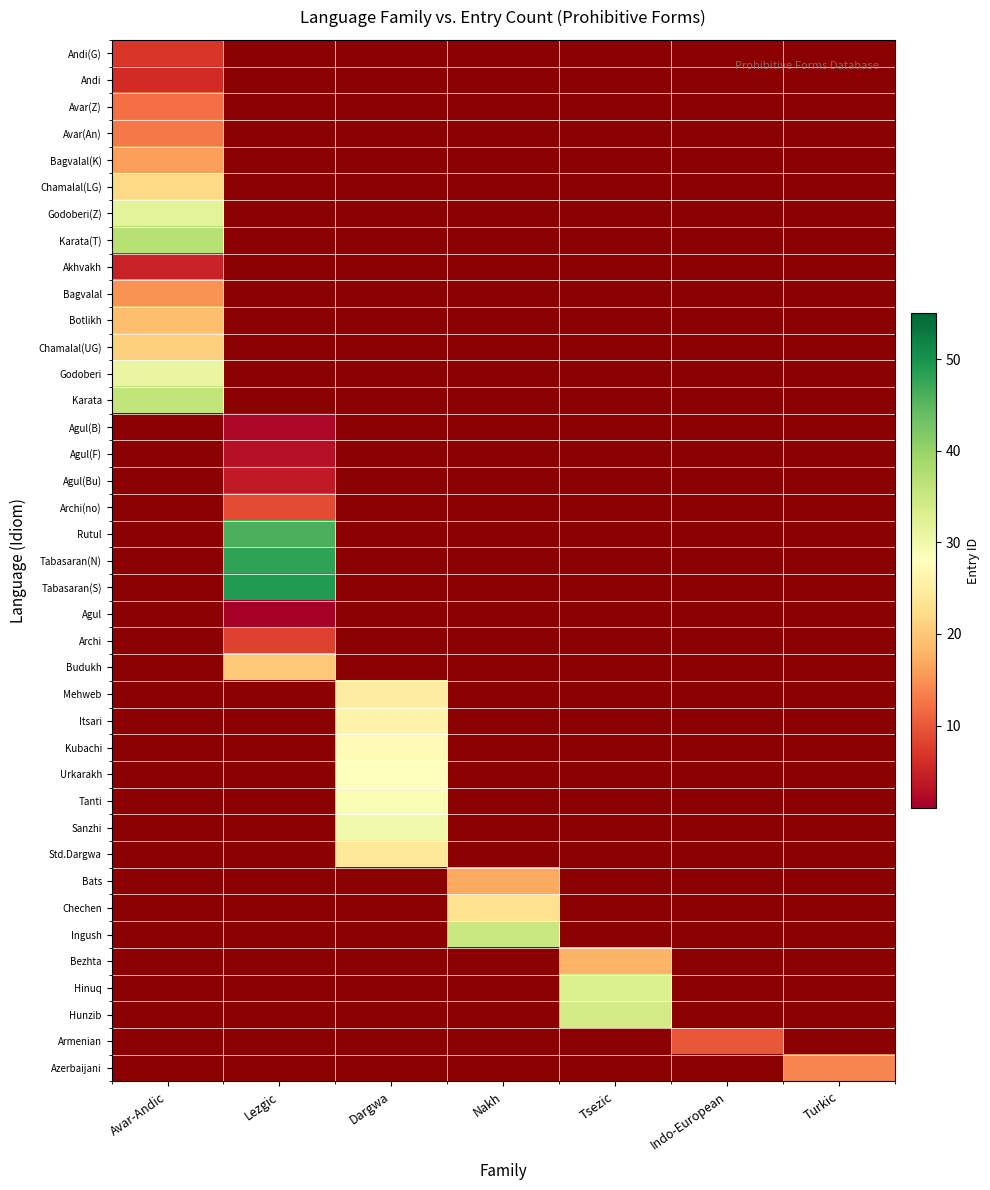

Reading left to right, list all the values displayed in this chart.

Andi(G): Avar-Andic=7	Lezgic=0	Dargwa=0	Nakh=0	Tsezic=0	Indo-European=0	Turkic=0
Andi: Avar-Andic=6	Lezgic=0	Dargwa=0	Nakh=0	Tsezic=0	Indo-European=0	Turkic=0
Avar(Z): Avar-Andic=12	Lezgic=0	Dargwa=0	Nakh=0	Tsezic=0	Indo-European=0	Turkic=0
Avar(An): Avar-Andic=13	Lezgic=0	Dargwa=0	Nakh=0	Tsezic=0	Indo-European=0	Turkic=0
Bagvalal(K): Avar-Andic=16	Lezgic=0	Dargwa=0	Nakh=0	Tsezic=0	Indo-European=0	Turkic=0
Chamalal(LG): Avar-Andic=22	Lezgic=0	Dargwa=0	Nakh=0	Tsezic=0	Indo-European=0	Turkic=0
Godoberi(Z): Avar-Andic=32	Lezgic=0	Dargwa=0	Nakh=0	Tsezic=0	Indo-European=0	Turkic=0
Karata(T): Avar-Andic=37	Lezgic=0	Dargwa=0	Nakh=0	Tsezic=0	Indo-European=0	Turkic=0
Akhvakh: Avar-Andic=5	Lezgic=0	Dargwa=0	Nakh=0	Tsezic=0	Indo-European=0	Turkic=0
Bagvalal: Avar-Andic=15	Lezgic=0	Dargwa=0	Nakh=0	Tsezic=0	Indo-European=0	Turkic=0
Botlikh: Avar-Andic=19	Lezgic=0	Dargwa=0	Nakh=0	Tsezic=0	Indo-European=0	Turkic=0
Chamalal(UG): Avar-Andic=21	Lezgic=0	Dargwa=0	Nakh=0	Tsezic=0	Indo-European=0	Turkic=0
Godoberi: Avar-Andic=31	Lezgic=0	Dargwa=0	Nakh=0	Tsezic=0	Indo-European=0	Turkic=0
Karata: Avar-Andic=36	Lezgic=0	Dargwa=0	Nakh=0	Tsezic=0	Indo-European=0	Turkic=0
Agul(B): Avar-Andic=0	Lezgic=2	Dargwa=0	Nakh=0	Tsezic=0	Indo-European=0	Turkic=0
Agul(F): Avar-Andic=0	Lezgic=3	Dargwa=0	Nakh=0	Tsezic=0	Indo-European=0	Turkic=0
Agul(Bu): Avar-Andic=0	Lezgic=4	Dargwa=0	Nakh=0	Tsezic=0	Indo-European=0	Turkic=0
Archi(no): Avar-Andic=0	Lezgic=9	Dargwa=0	Nakh=0	Tsezic=0	Indo-European=0	Turkic=0
Rutul: Avar-Andic=0	Lezgic=46	Dargwa=0	Nakh=0	Tsezic=0	Indo-European=0	Turkic=0
Tabasaran(N): Avar-Andic=0	Lezgic=48	Dargwa=0	Nakh=0	Tsezic=0	Indo-European=0	Turkic=0
Tabasaran(S): Avar-Andic=0	Lezgic=49	Dargwa=0	Nakh=0	Tsezic=0	Indo-European=0	Turkic=0
Agul: Avar-Andic=0	Lezgic=1	Dargwa=0	Nakh=0	Tsezic=0	Indo-European=0	Turkic=0
Archi: Avar-Andic=0	Lezgic=8	Dargwa=0	Nakh=0	Tsezic=0	Indo-European=0	Turkic=0
Budukh: Avar-Andic=0	Lezgic=20	Dargwa=0	Nakh=0	Tsezic=0	Indo-European=0	Turkic=0
Mehweb: Avar-Andic=0	Lezgic=0	Dargwa=25	Nakh=0	Tsezic=0	Indo-European=0	Turkic=0
Itsari: Avar-Andic=0	Lezgic=0	Dargwa=26	Nakh=0	Tsezic=0	Indo-European=0	Turkic=0
Kubachi: Avar-Andic=0	Lezgic=0	Dargwa=27	Nakh=0	Tsezic=0	Indo-European=0	Turkic=0
Urkarakh: Avar-Andic=0	Lezgic=0	Dargwa=28	Nakh=0	Tsezic=0	Indo-European=0	Turkic=0
Tanti: Avar-Andic=0	Lezgic=0	Dargwa=29	Nakh=0	Tsezic=0	Indo-European=0	Turkic=0
Sanzhi: Avar-Andic=0	Lezgic=0	Dargwa=30	Nakh=0	Tsezic=0	Indo-European=0	Turkic=0
Std.Dargwa: Avar-Andic=0	Lezgic=0	Dargwa=24	Nakh=0	Tsezic=0	Indo-European=0	Turkic=0
Bats: Avar-Andic=0	Lezgic=0	Dargwa=0	Nakh=17	Tsezic=0	Indo-European=0	Turkic=0
Chechen: Avar-Andic=0	Lezgic=0	Dargwa=0	Nakh=23	Tsezic=0	Indo-European=0	Turkic=0
Ingush: Avar-Andic=0	Lezgic=0	Dargwa=0	Nakh=35	Tsezic=0	Indo-European=0	Turkic=0
Bezhta: Avar-Andic=0	Lezgic=0	Dargwa=0	Nakh=0	Tsezic=18	Indo-European=0	Turkic=0
Hinuq: Avar-Andic=0	Lezgic=0	Dargwa=0	Nakh=0	Tsezic=33	Indo-European=0	Turkic=0
Hunzib: Avar-Andic=0	Lezgic=0	Dargwa=0	Nakh=0	Tsezic=34	Indo-European=0	Turkic=0
Armenian: Avar-Andic=0	Lezgic=0	Dargwa=0	Nakh=0	Tsezic=0	Indo-European=10	Turkic=0
Azerbaijani: Avar-Andic=0	Lezgic=0	Dargwa=0	Nakh=0	Tsezic=0	Indo-European=0	Turkic=14